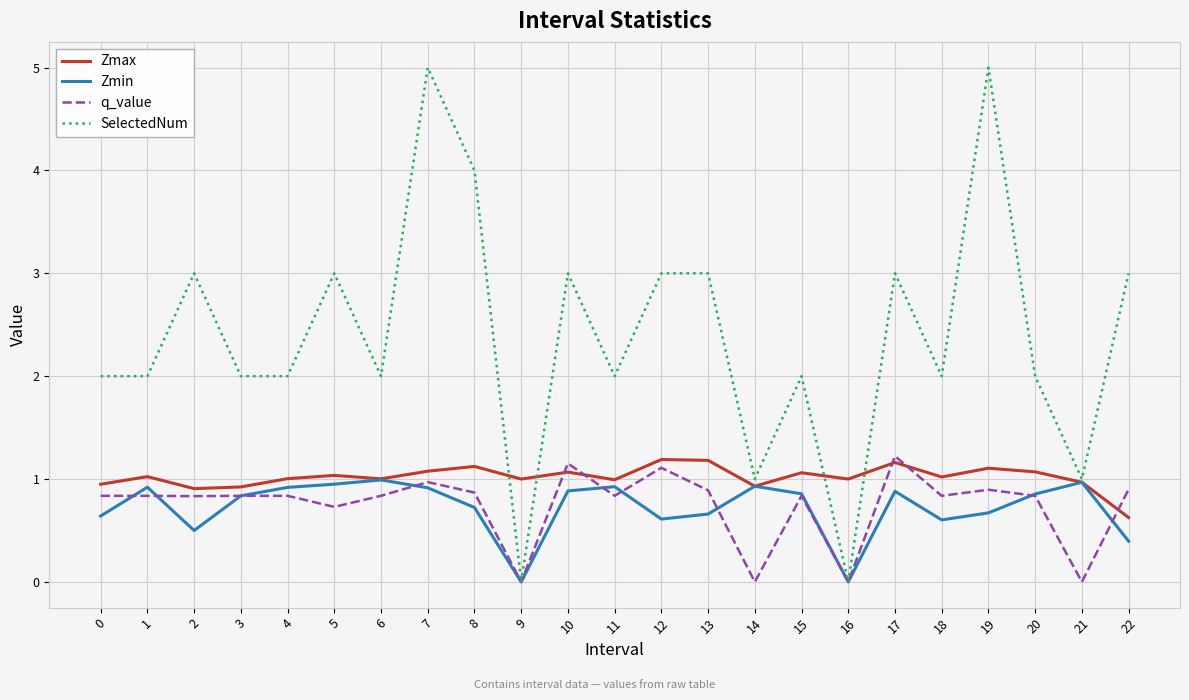

Which series has the largest total across all categories?

SelectedNum